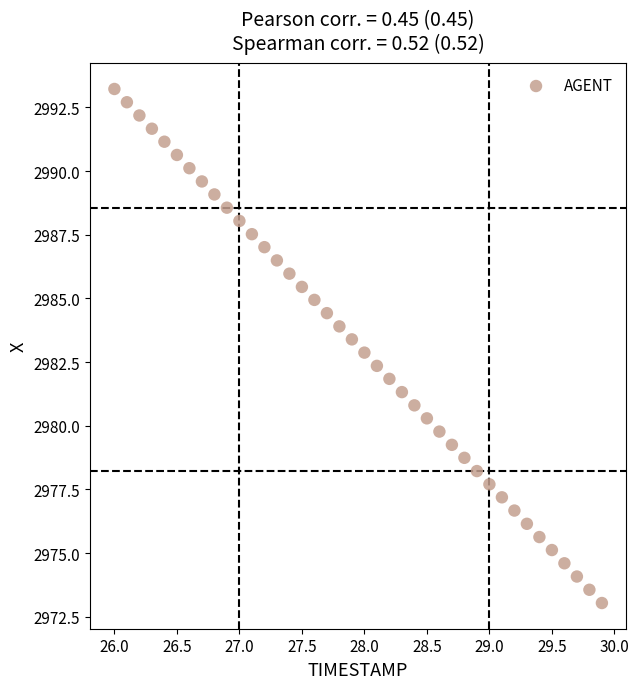

What is the range of X values (max minus min)?

3.9